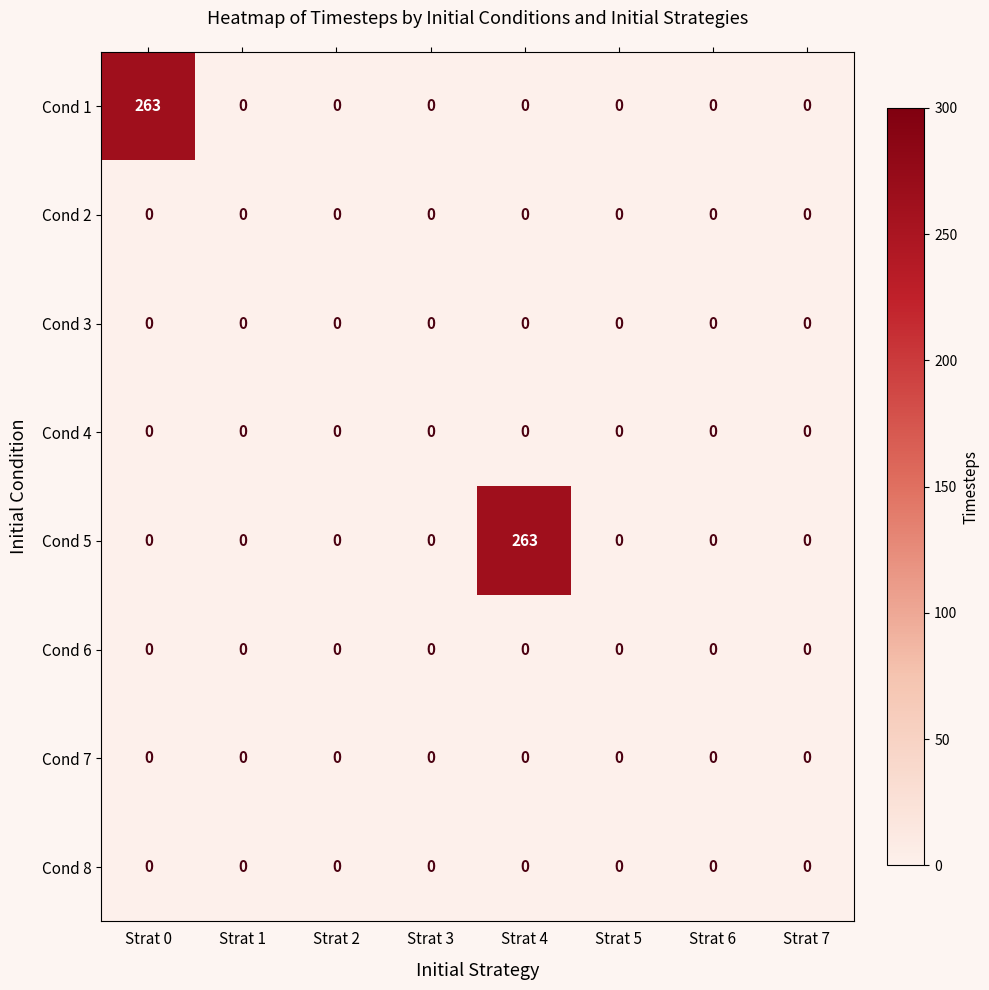

Which series changed the most between Strat 0 and Strat 7?

Cond 1